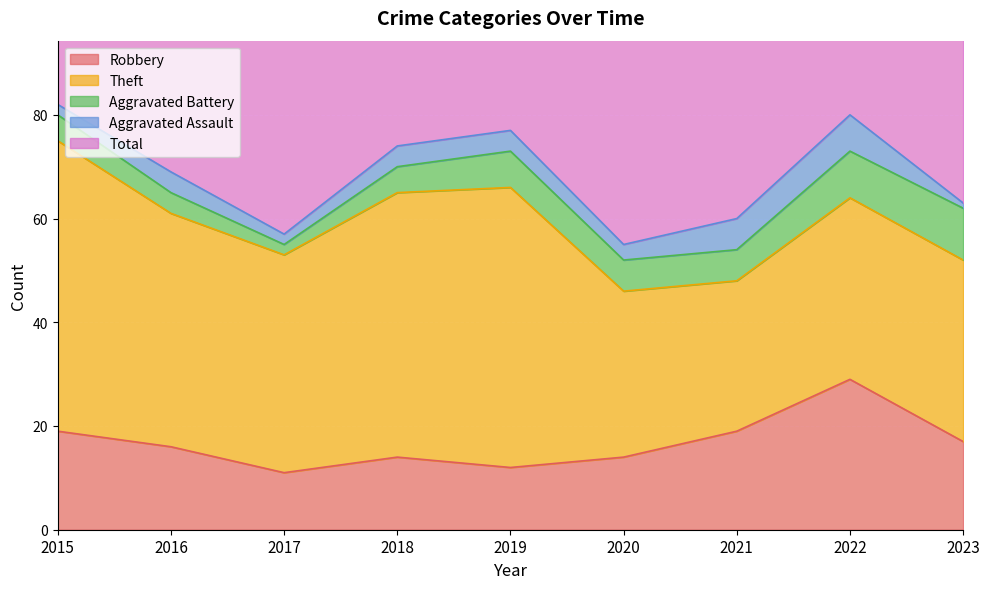

What is the value of the Aggravated Battery point at the 5th from the left?

7